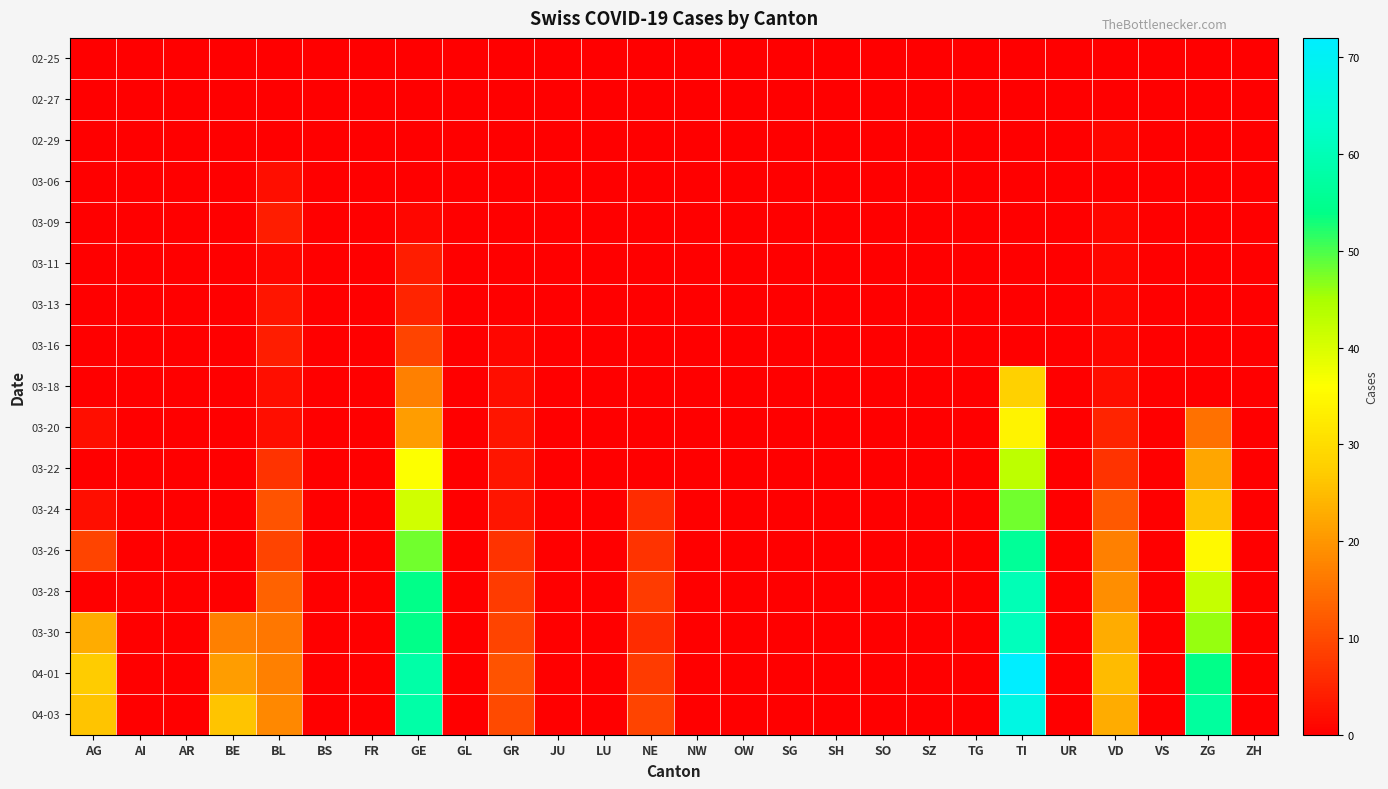

Which series has the widest spread of values?

04-01